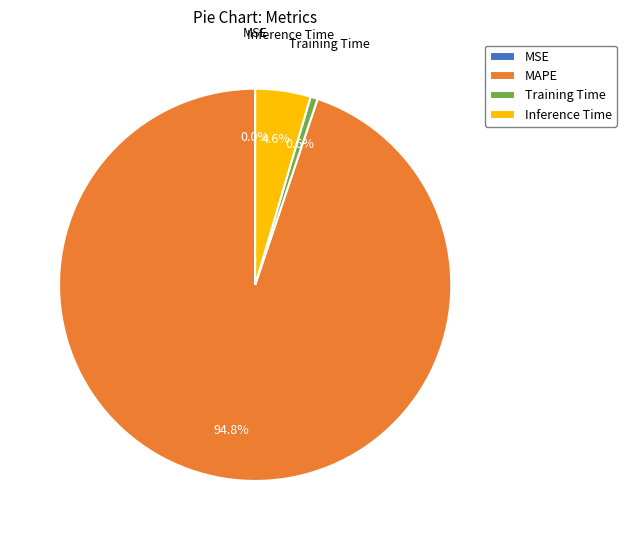

What percentage do Training Time and Inference Time together represent?

5.2%